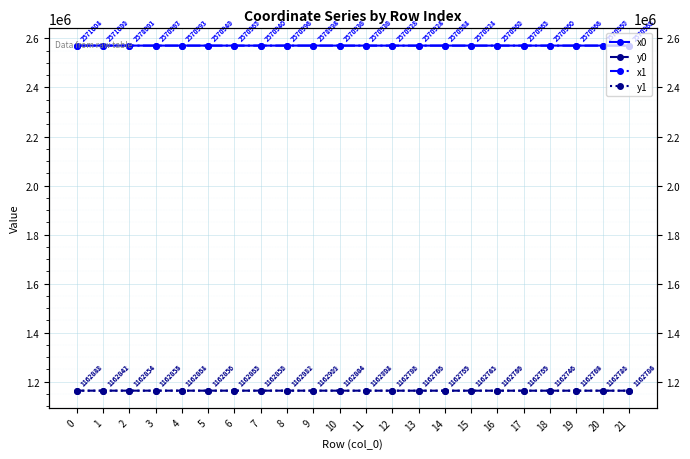

At which label is y0 closest to 1162815?

10